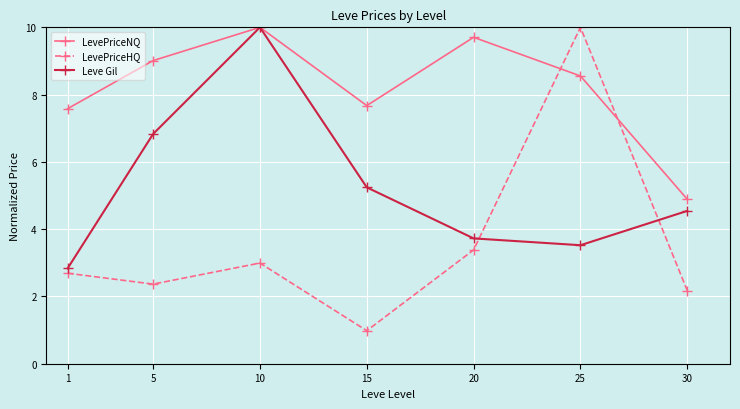

Is the value of Leve Gil at 5 greater than the value of LevePriceNQ at 1?

No